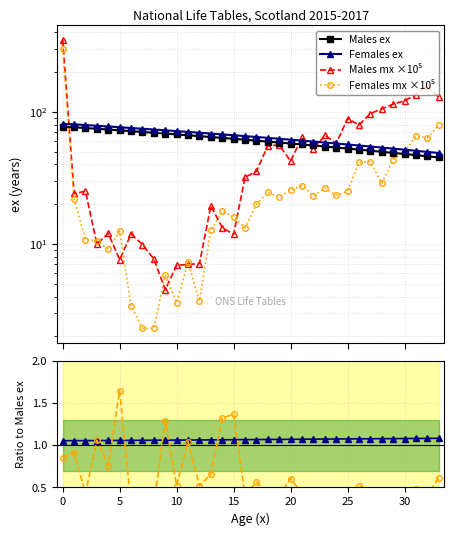

At 19, list the series in order from smallest to largest.

mx ratio (F/M), Females ex / Males ex, Females mx ×10⁵, Males mx ×10⁵, Males ex, Females ex